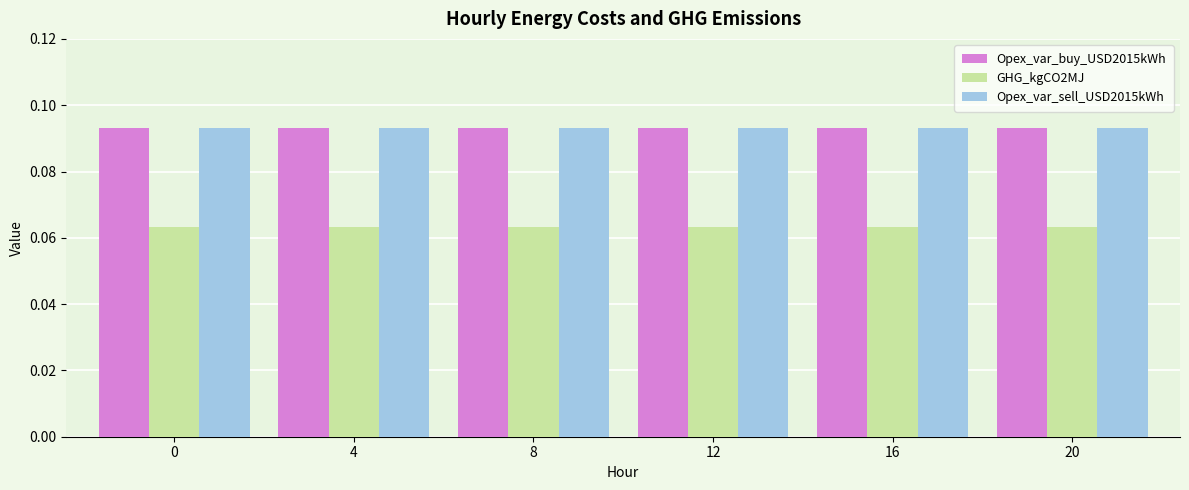

At how many categories does at least one series exceed 0?

6